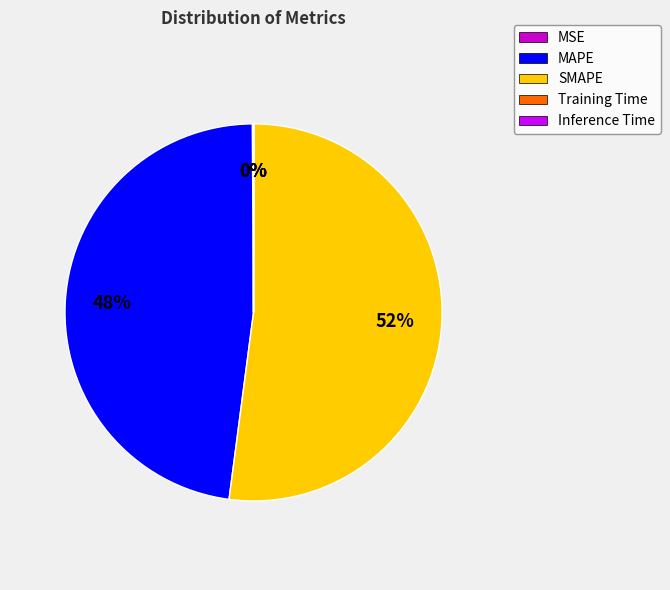

Does SMAPE account for over 50% of the chart?

Yes